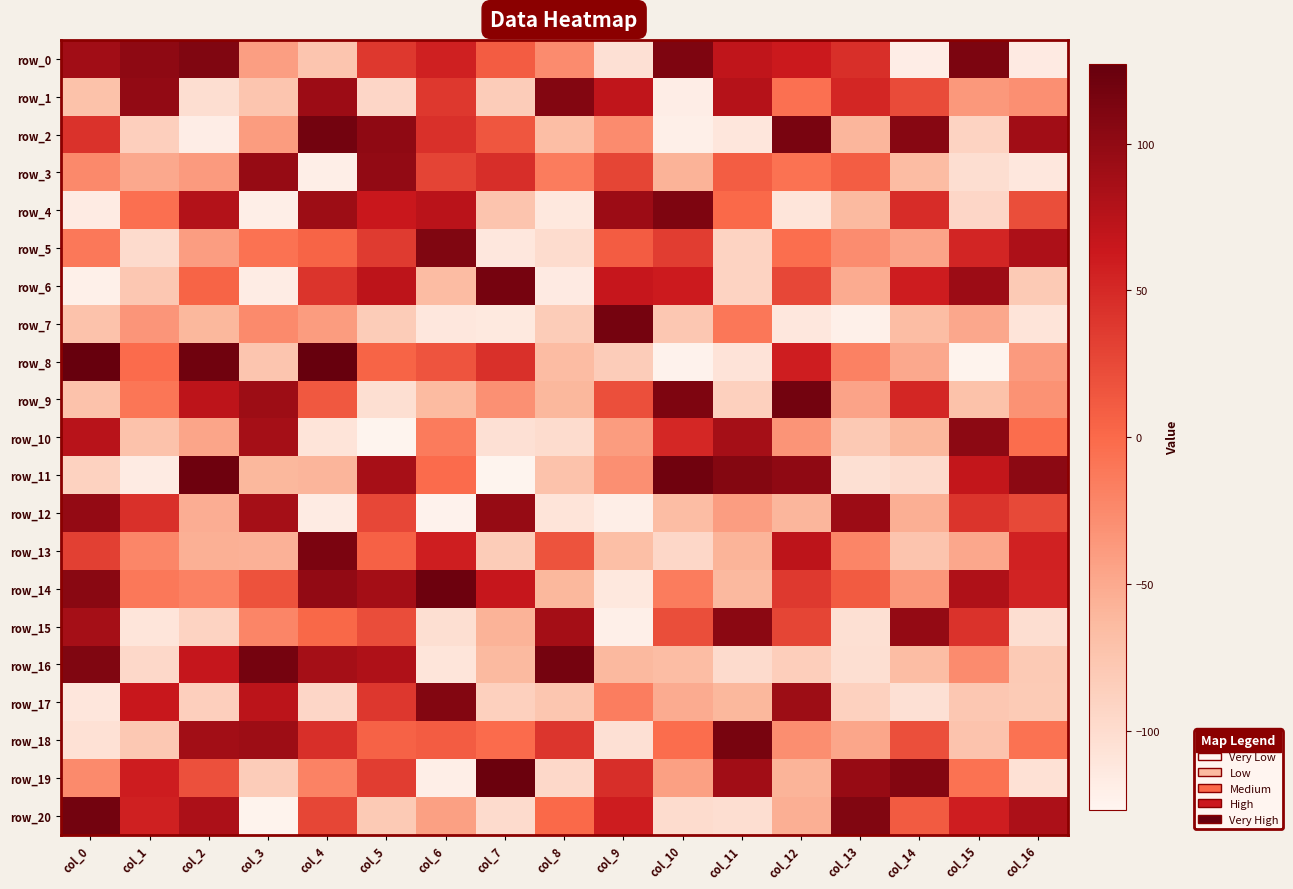

True or false: row_7 has a value of -58 at col_1.

False